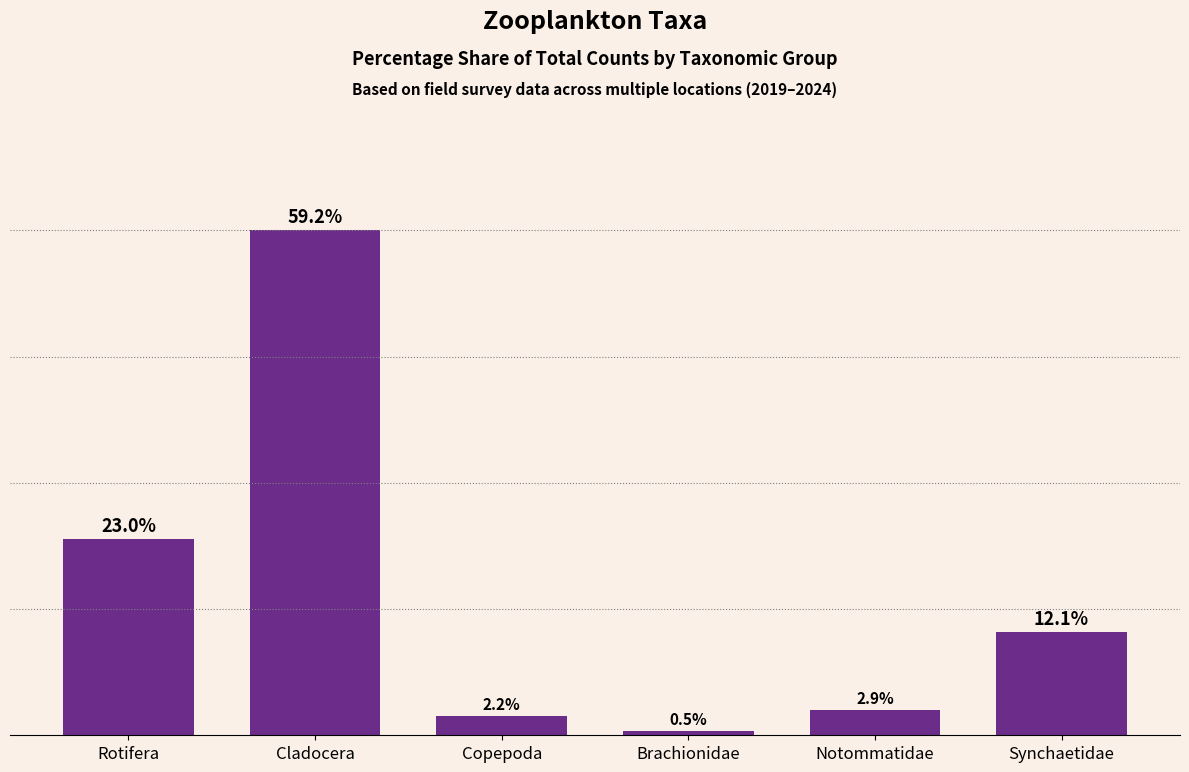

List the labels in order of value, smallest first.

Brachionidae, Copepoda, Notommatidae, Synchaetidae, Rotifera, Cladocera